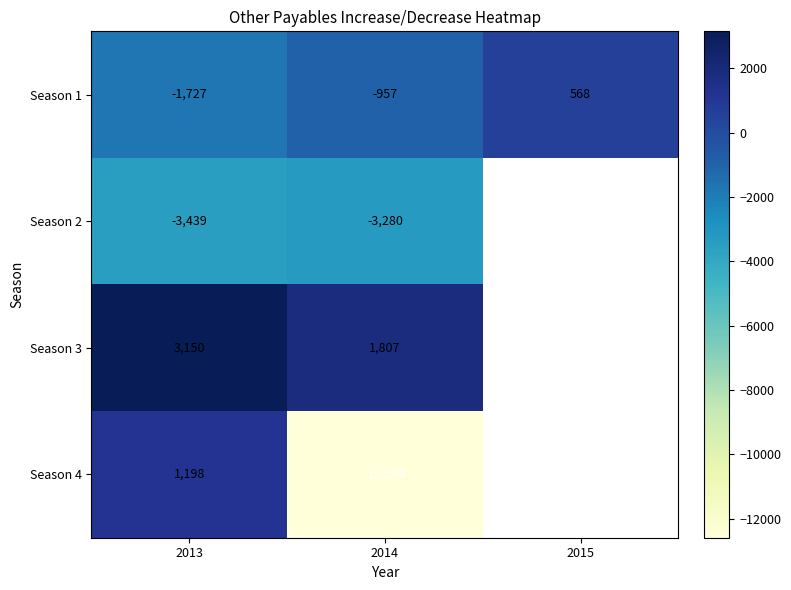

True or false: Season 2 has a value of -5512 at 2014.

False